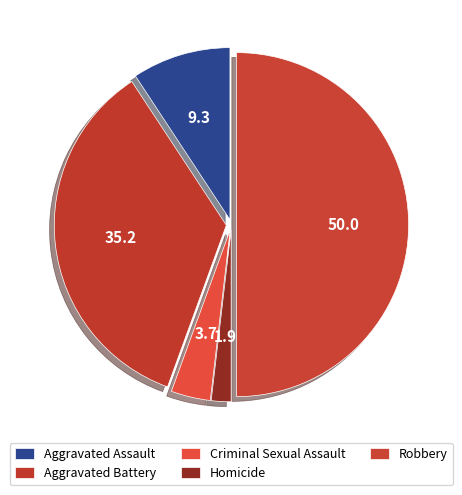

To the nearest percent, what percentage of the pie is Criminal Sexual Assault?

4%